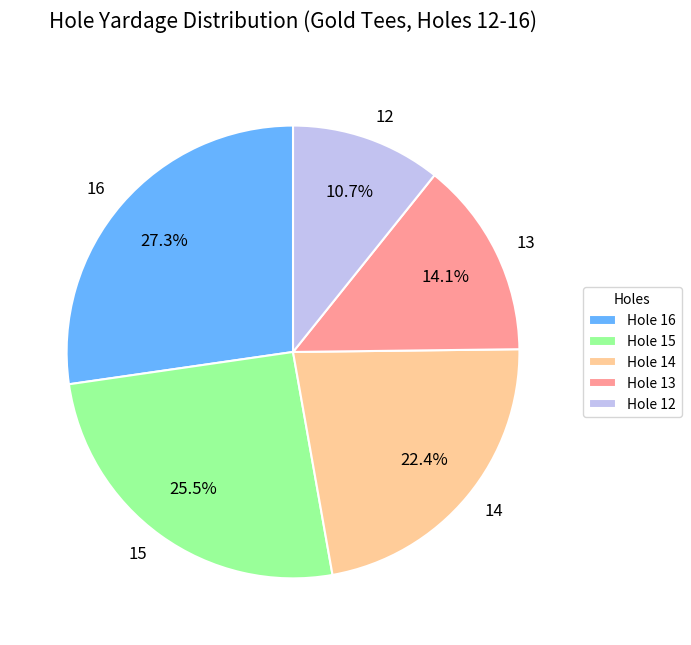

To the nearest percent, what percentage of the pie is 12?

11%